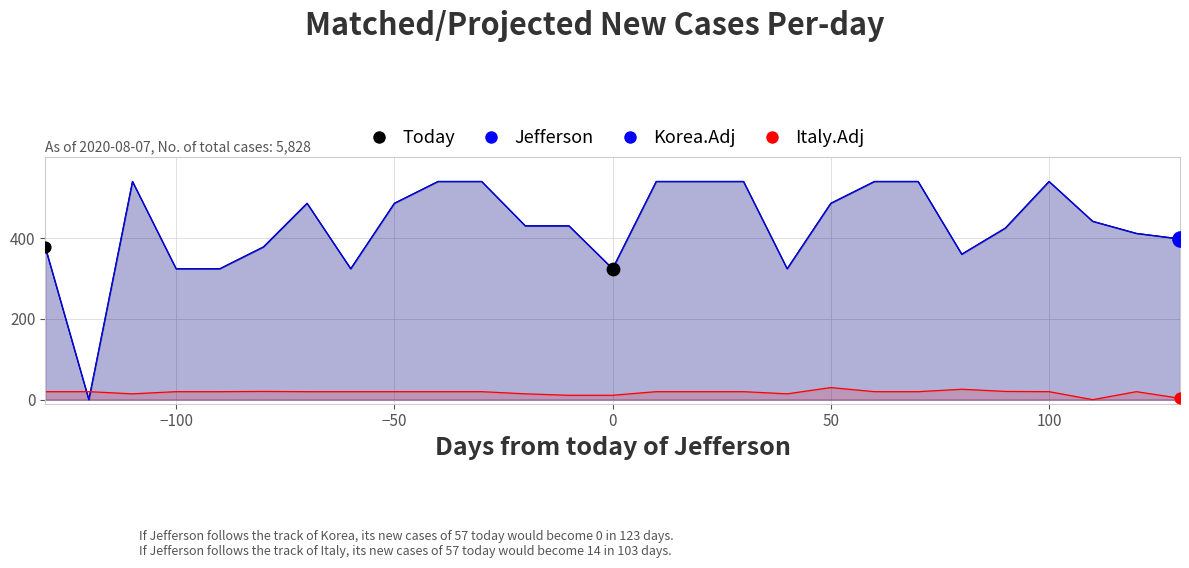

Which series contains the lowest Y value?

Jefferson